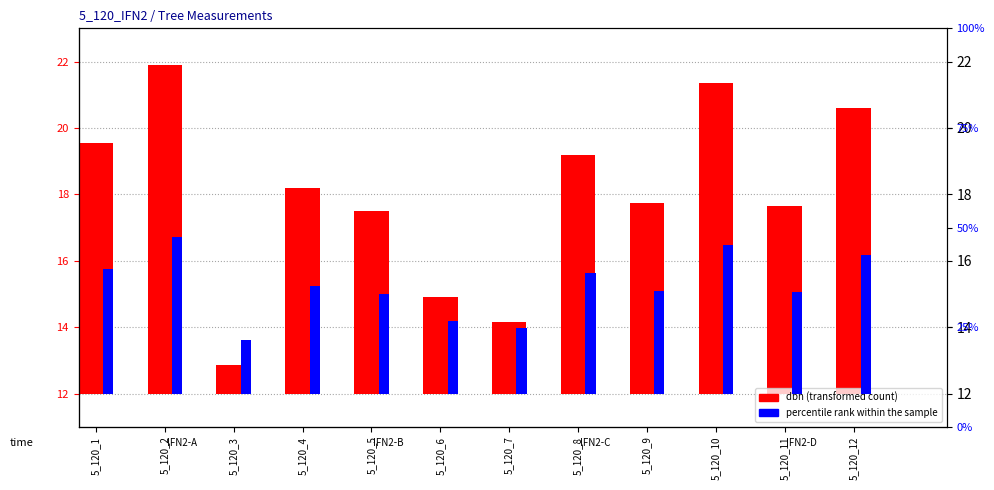

What is the difference between the highest and lowest values at 5_120_1?

3.8